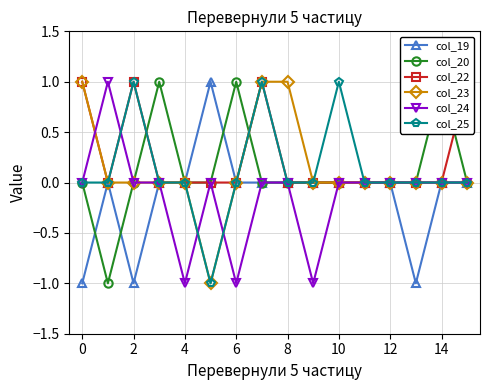

Which series has the largest range (max minus min)?

col_19